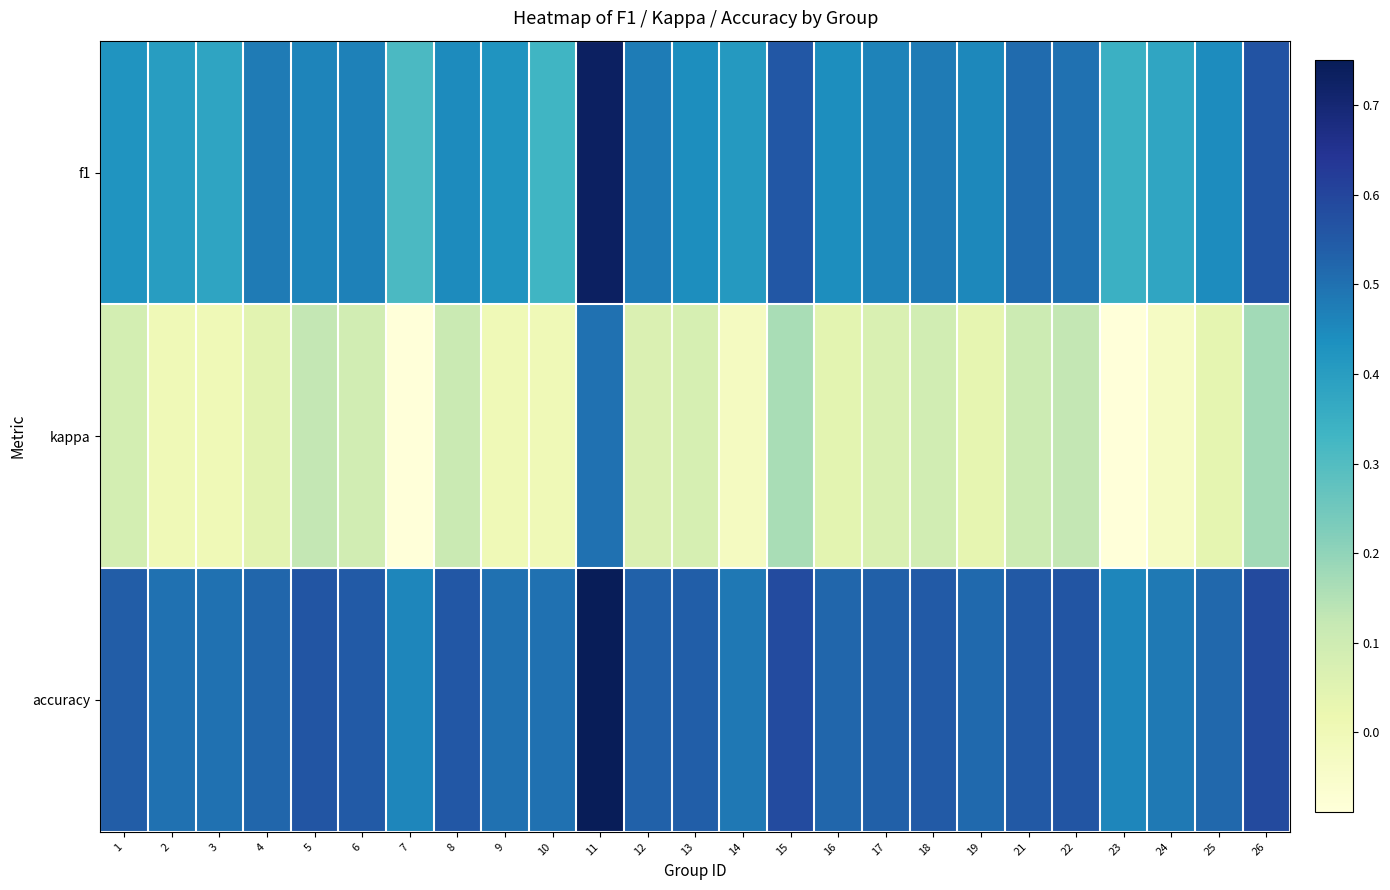

At 4, list the series in order from largest to smallest.

accuracy, f1, kappa